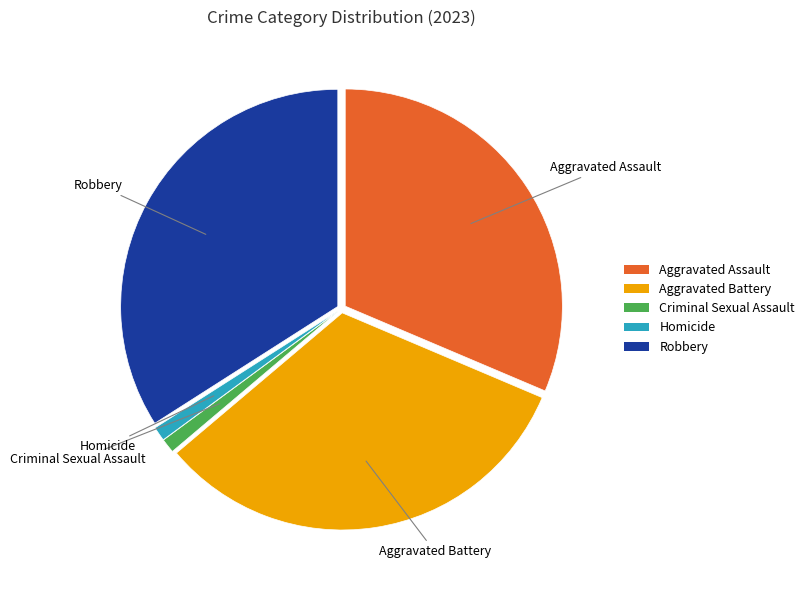

Is there any slice that represents more than half of the pie?

No